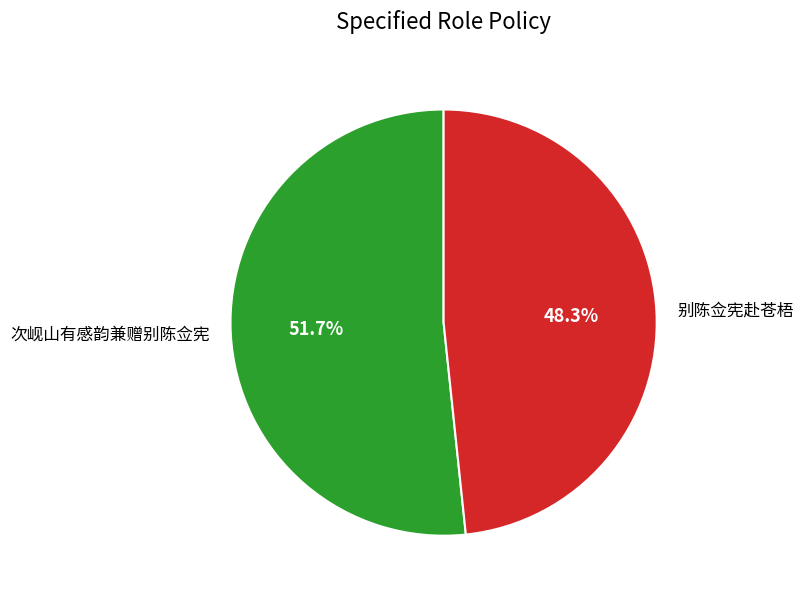

Does 别陈佥宪赴苍梧 represent more than half of the total?

No